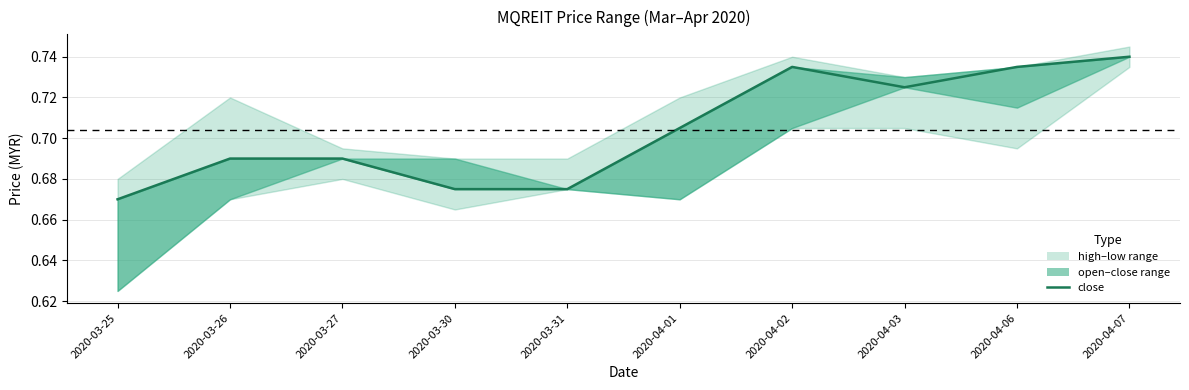

Rank the categories by value from highest to lowest.

2020-04-07, 2020-04-02, 2020-04-06, 2020-04-03, 2020-04-01, 2020-03-26, 2020-03-27, 2020-03-30, 2020-03-31, 2020-03-25